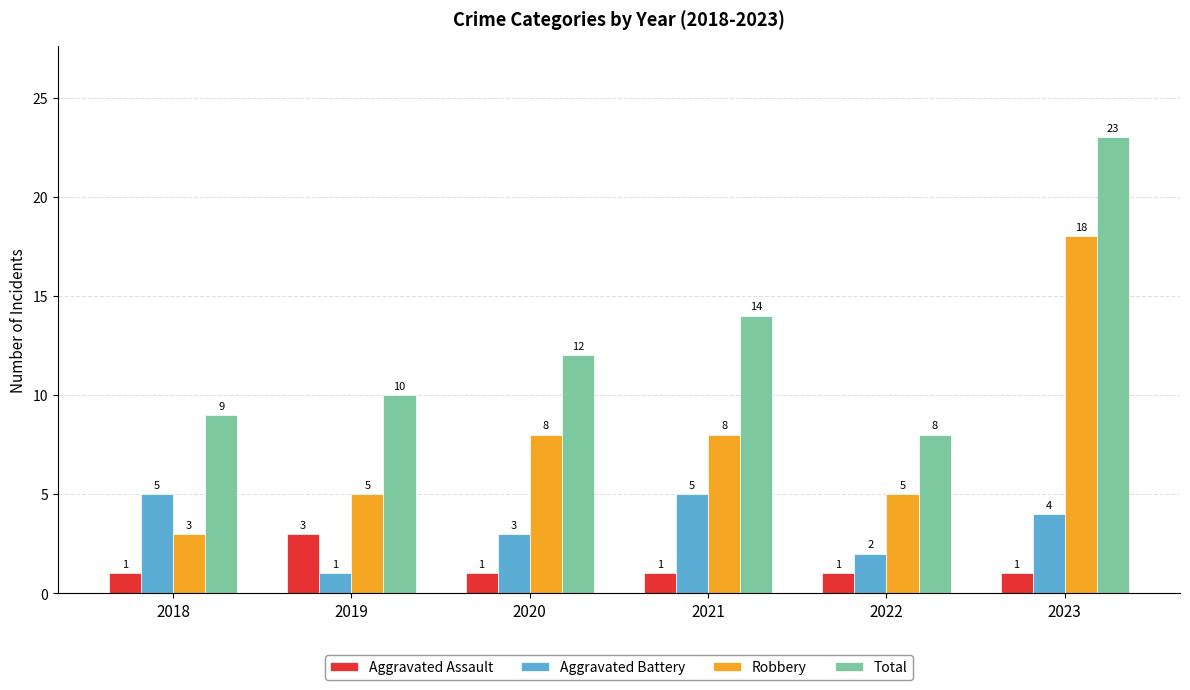

At which category is the sum across all series the highest?

2023